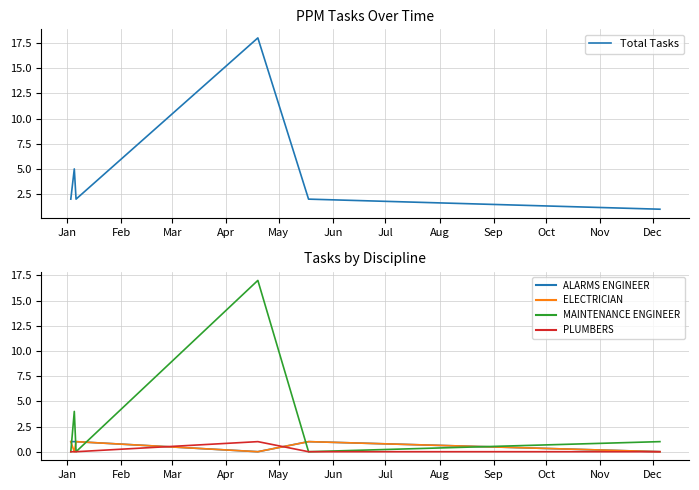

Which series has the widest spread of values?

Total Tasks